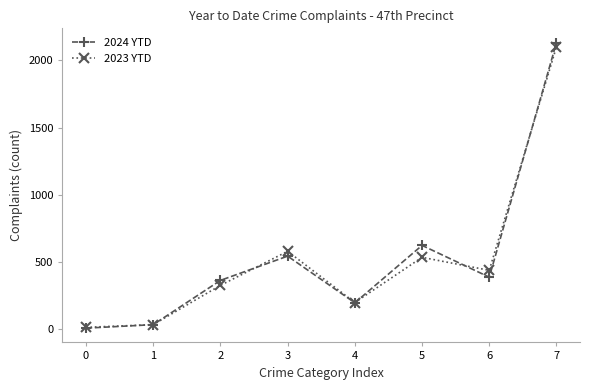

Which series has the largest range (max minus min)?

2024 YTD